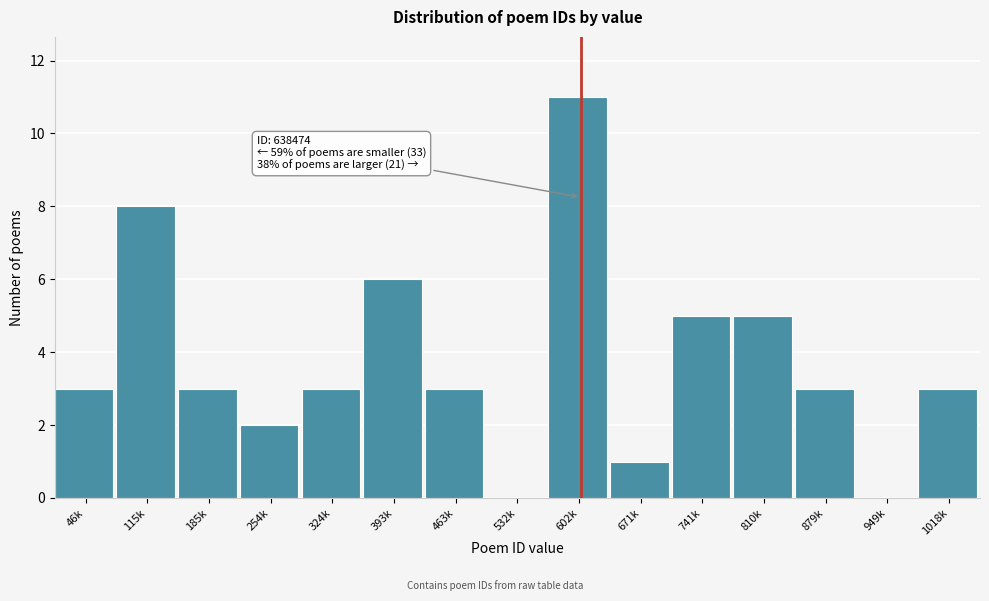

Reading left to right, list all the values displayed in this chart.

46k=3	115k=8	185k=3	254k=2	324k=3	393k=6	463k=3	532k=0	602k=11	671k=1	741k=5	810k=5	879k=3	949k=0	1018k=3